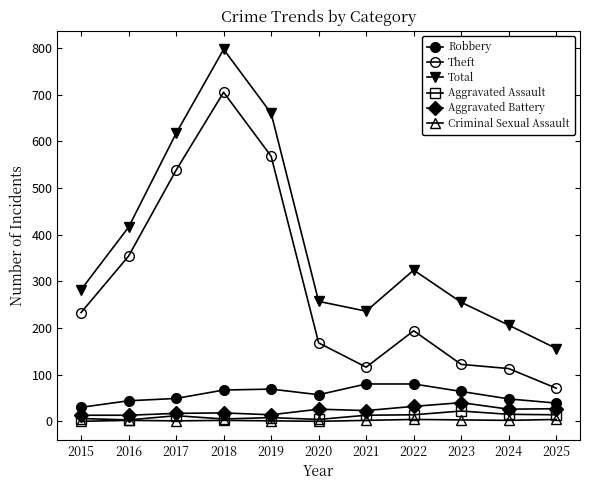

Which has a higher value, 2023 or 2020?

2023